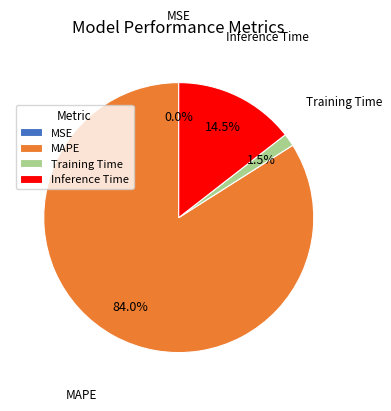

Which category has the biggest portion of the pie?

MAPE